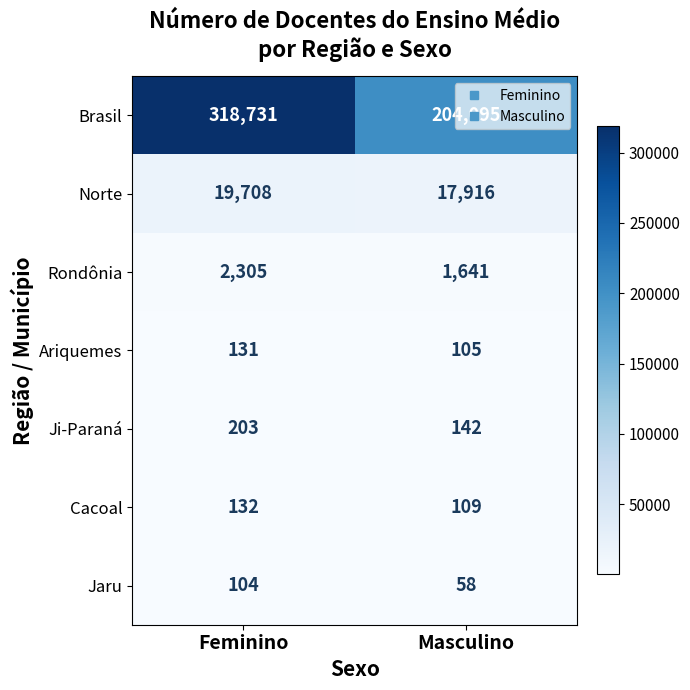

Which series has the largest total across all categories?

Brasil